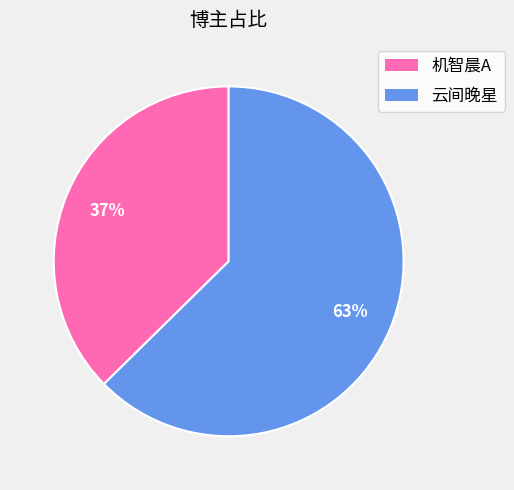

Which slice is the largest?

云间晚星